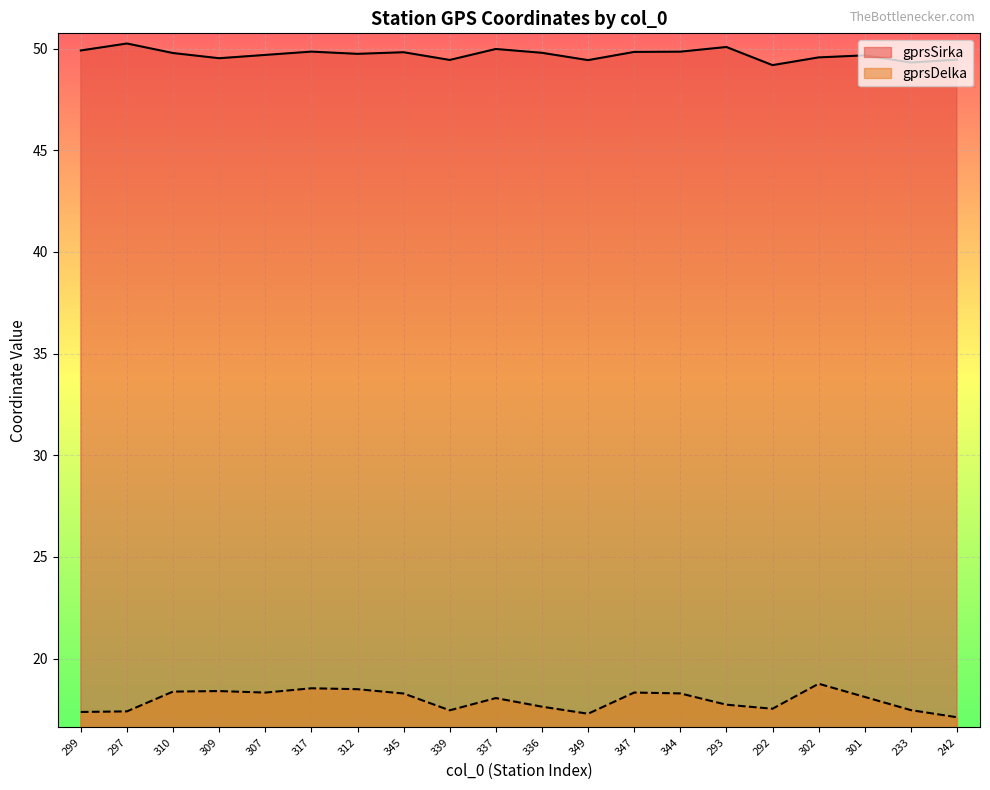

At which label is gprsDelka closest to 17?

242